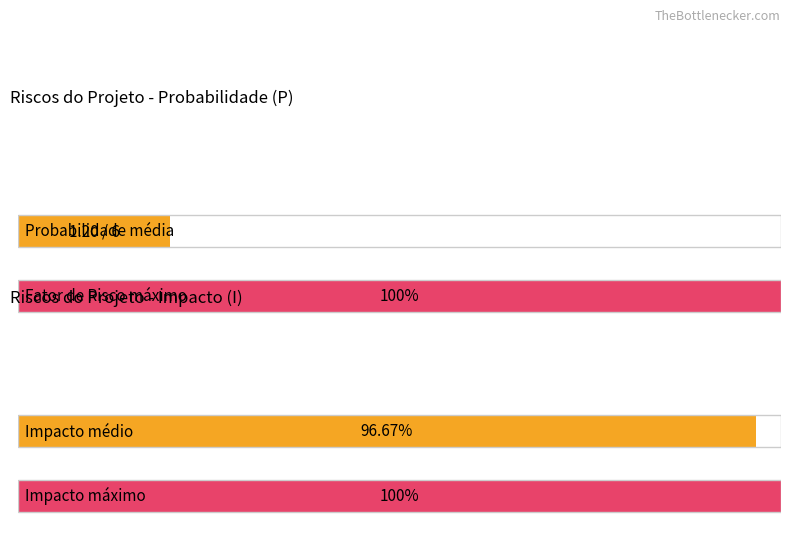

The Fator de Risco series shows 2 at 11. True or false?

False